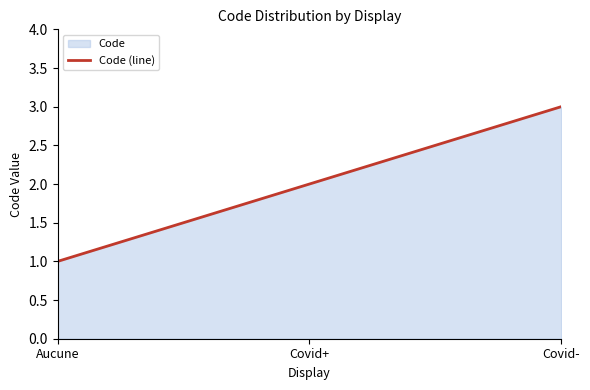

Rank the categories by value from highest to lowest.

Covid-, Covid+, Aucune